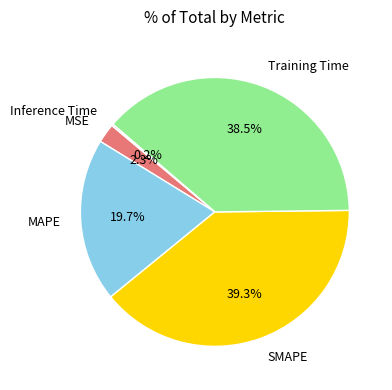

Is there any slice that represents more than half of the pie?

No